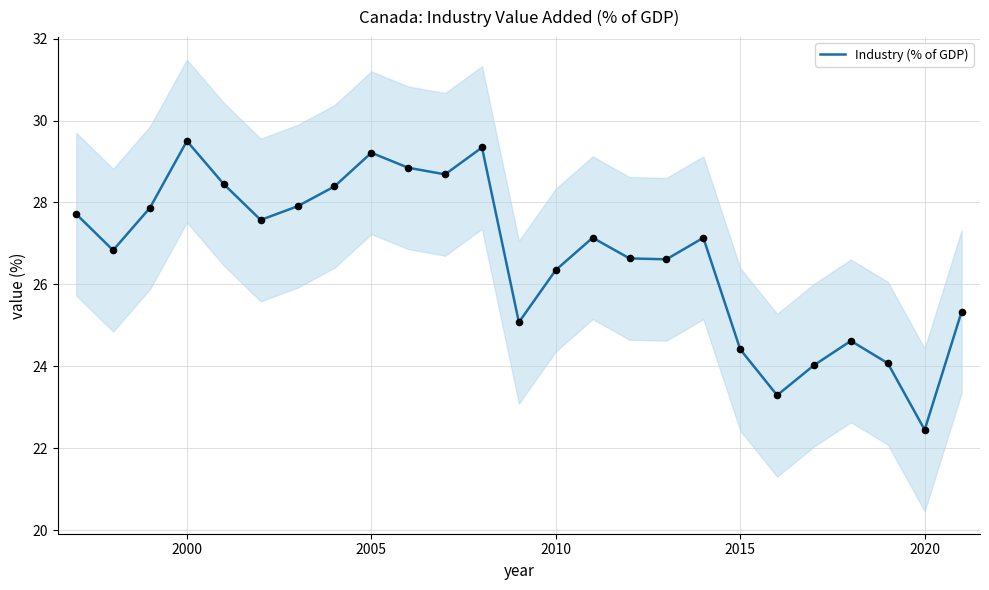

What is the maximum value for Industry (% of GDP)?

29.5